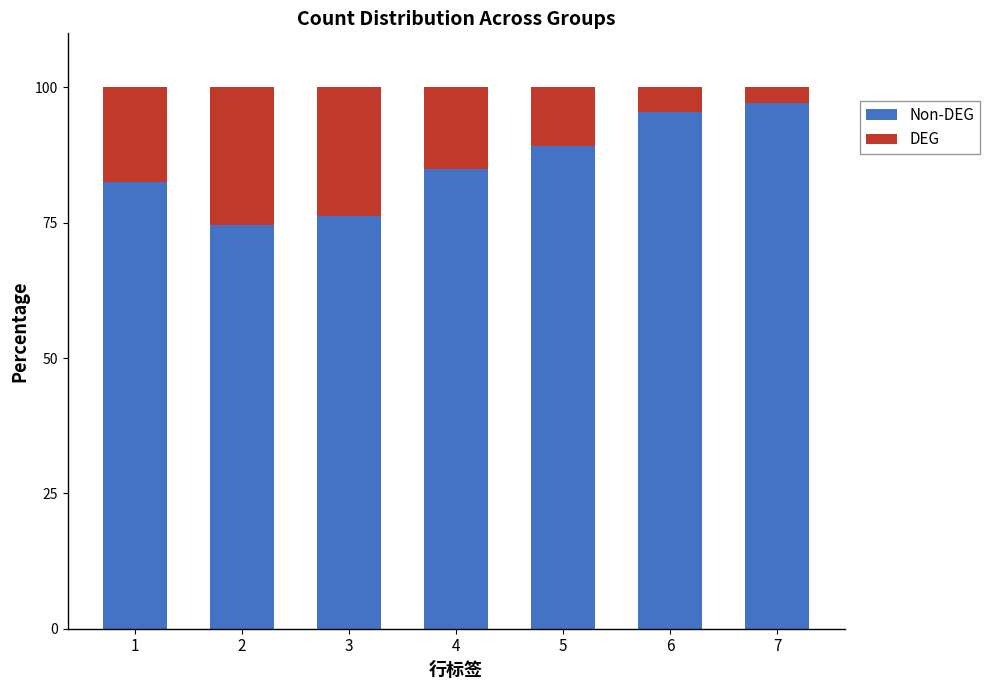

What is the total value across all series at 4?

100.0